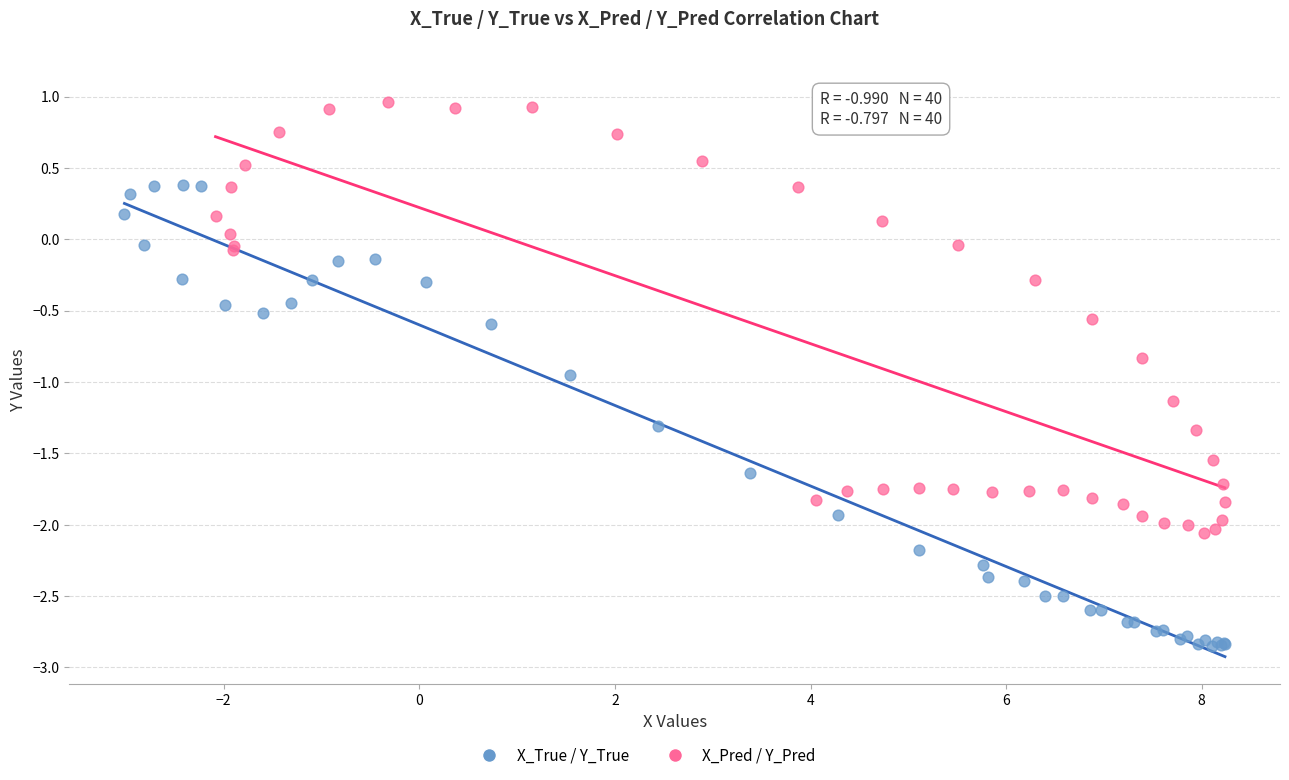

Which series contains the highest Y value?

X_Pred / Y_Pred